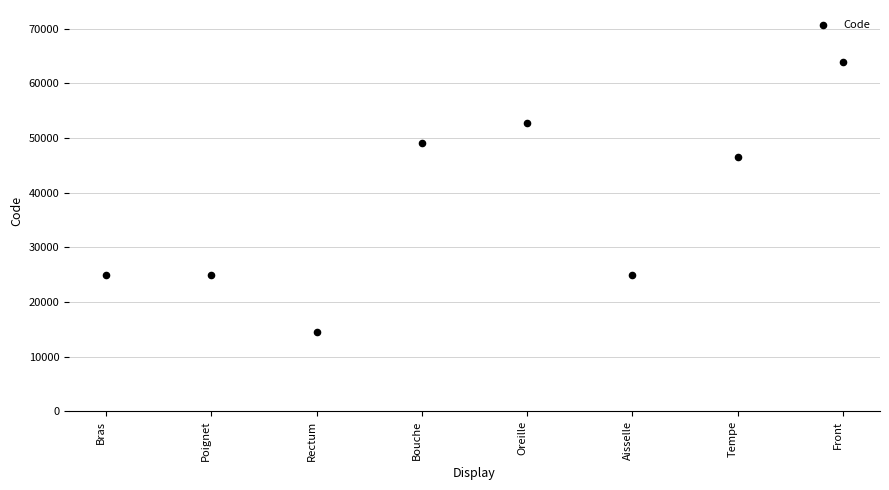

What is the average Y value?

37687